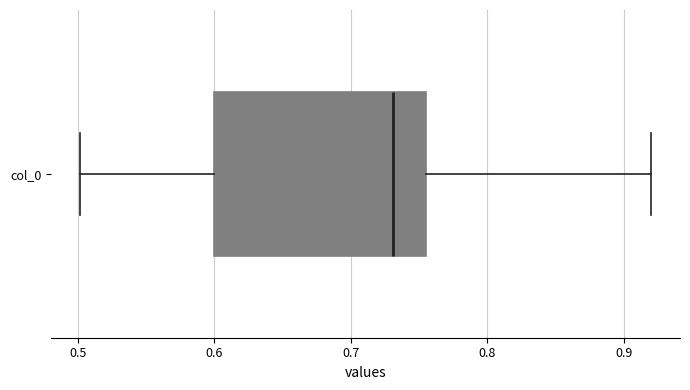

Where is the left edge of the box for col_0 on the x-axis? The values are not printed on the chart, so give them approximately, as read against the axis.

0.60